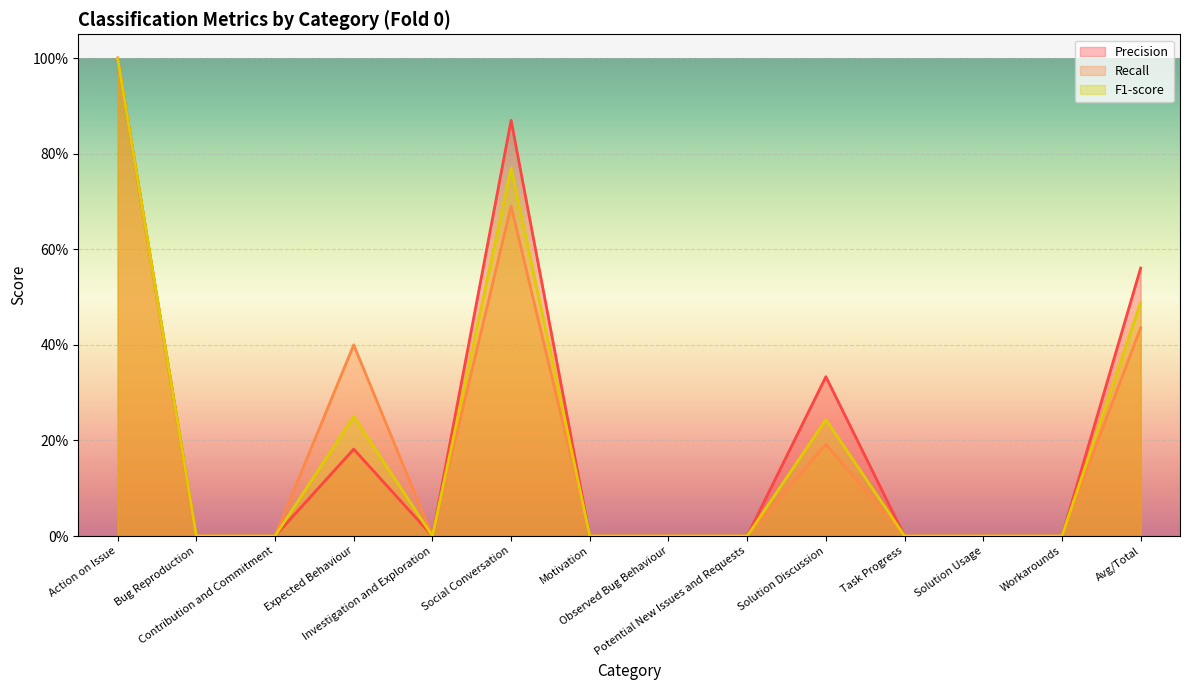

Where is Recall nearest to the value 0?

Bug Reproduction